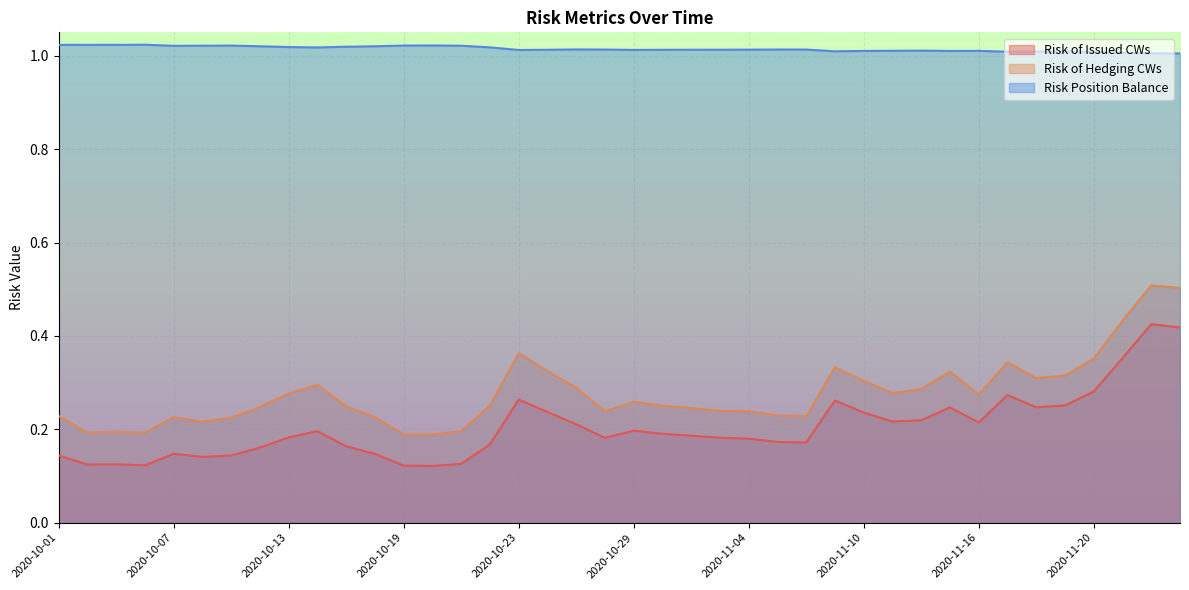

How many Risk of Issued CWs values are between 0 and 1?

40